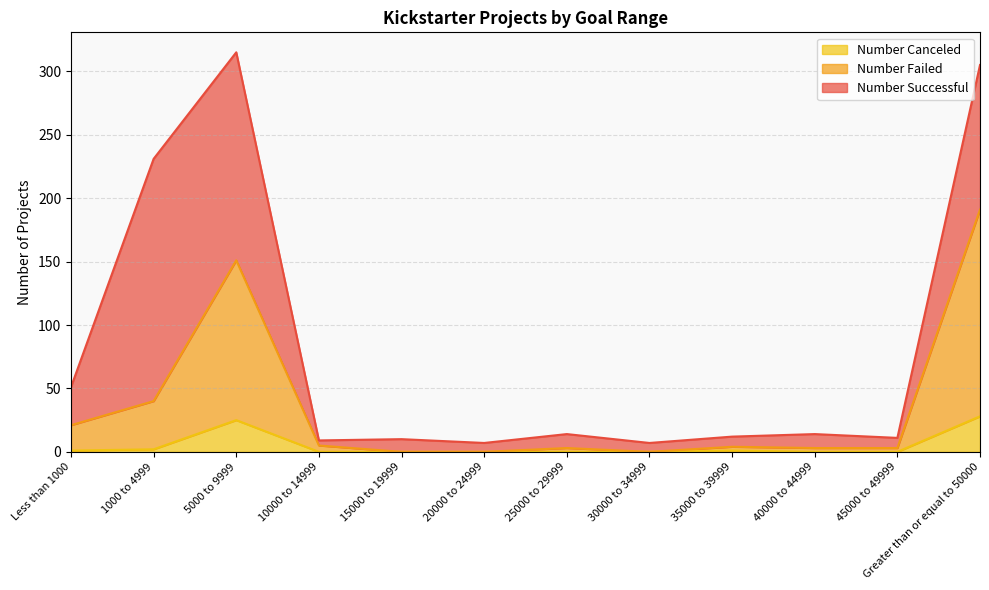

Does the chart have visible grid lines?

Yes